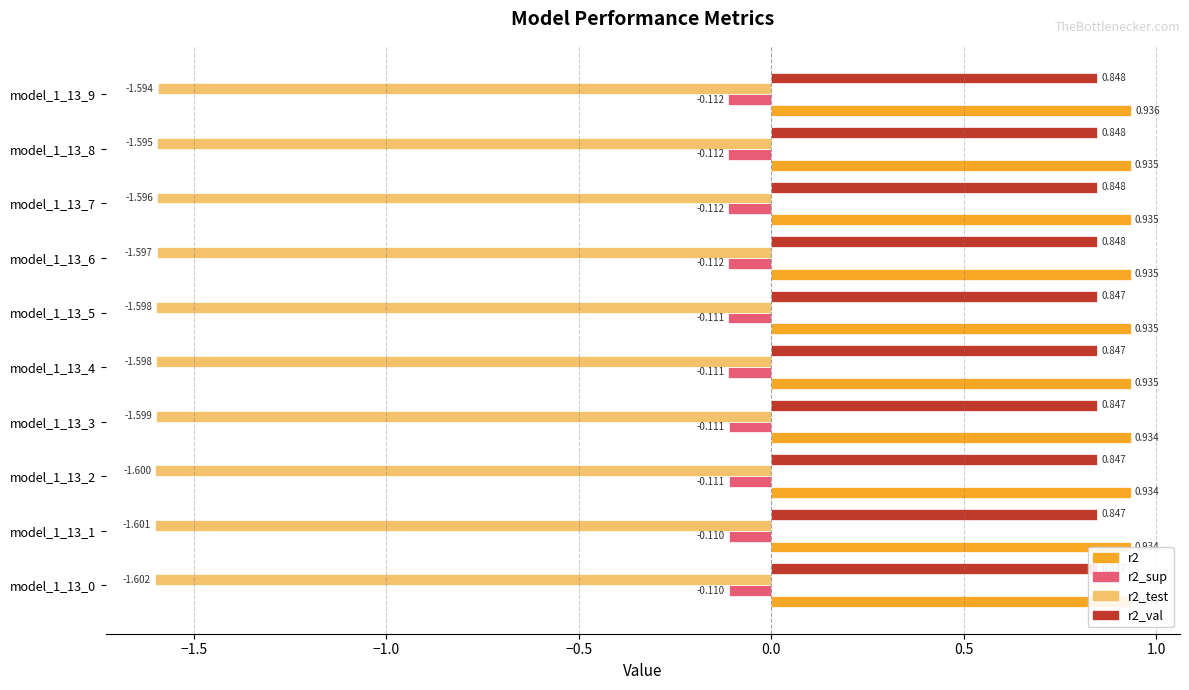

What is the greatest value displayed?

0.9